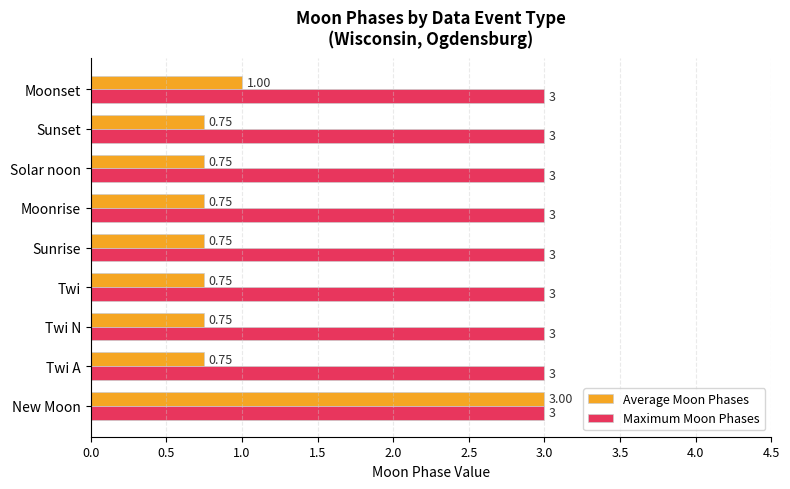

List the series in order of their overall mean, highest first.

Maximum Moon Phases, Average Moon Phases